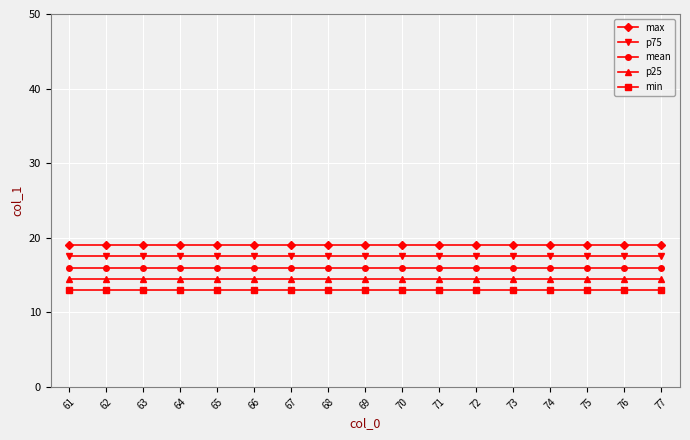

True or false: min and p75 intersect in this chart.

False